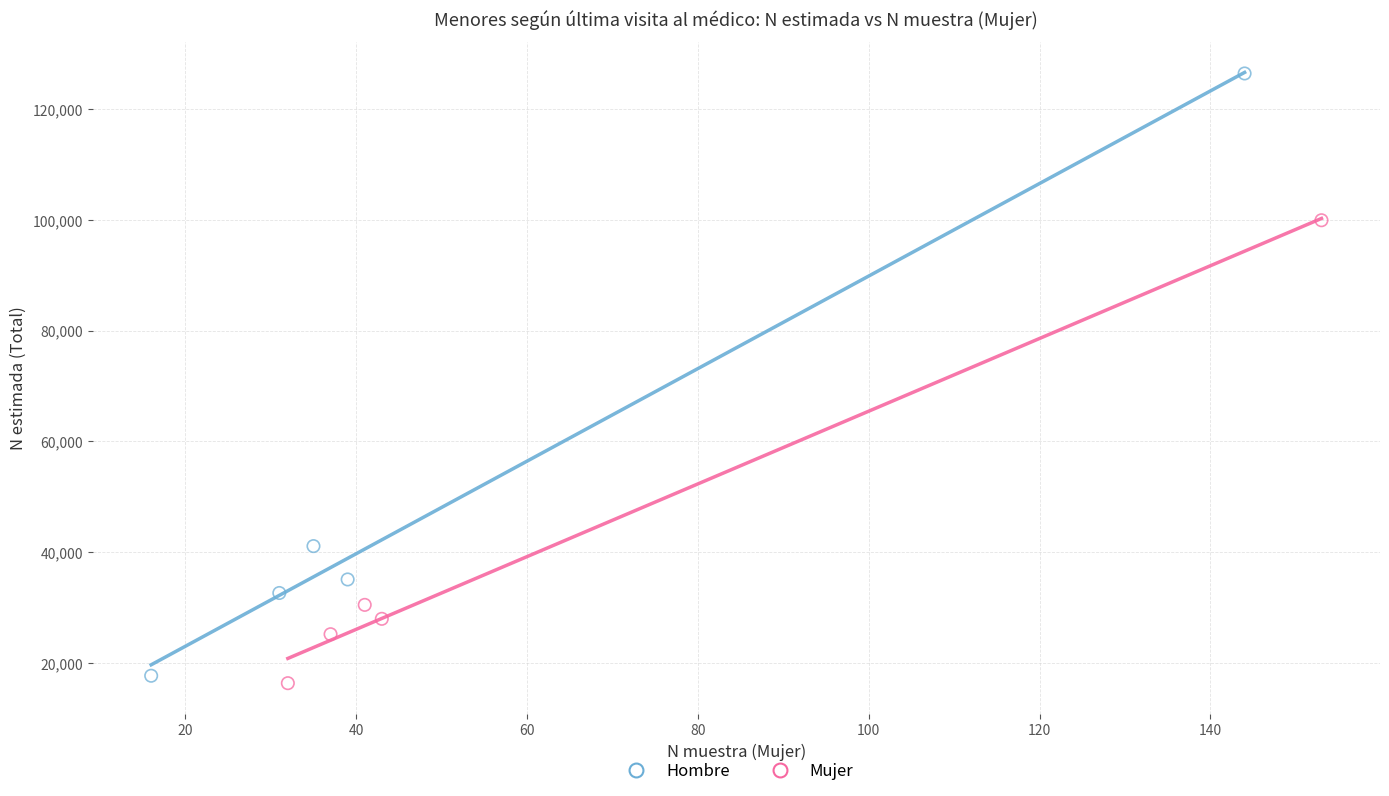

Which series contains the highest Y value?

Hombre